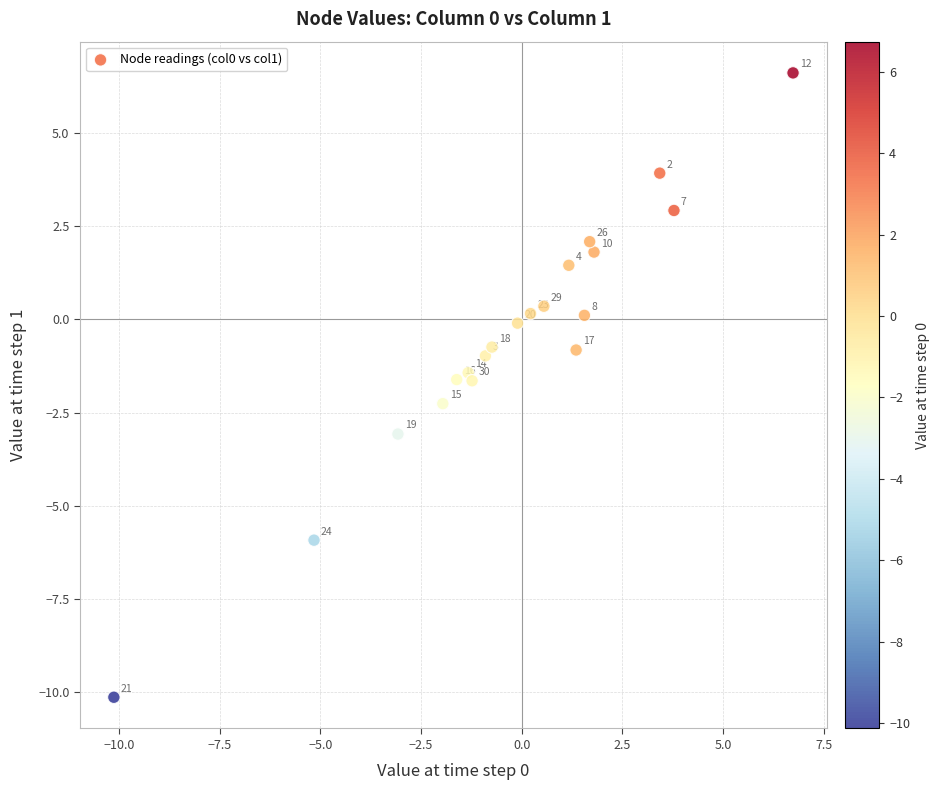

What is the range of X values (max minus min)?

16.9